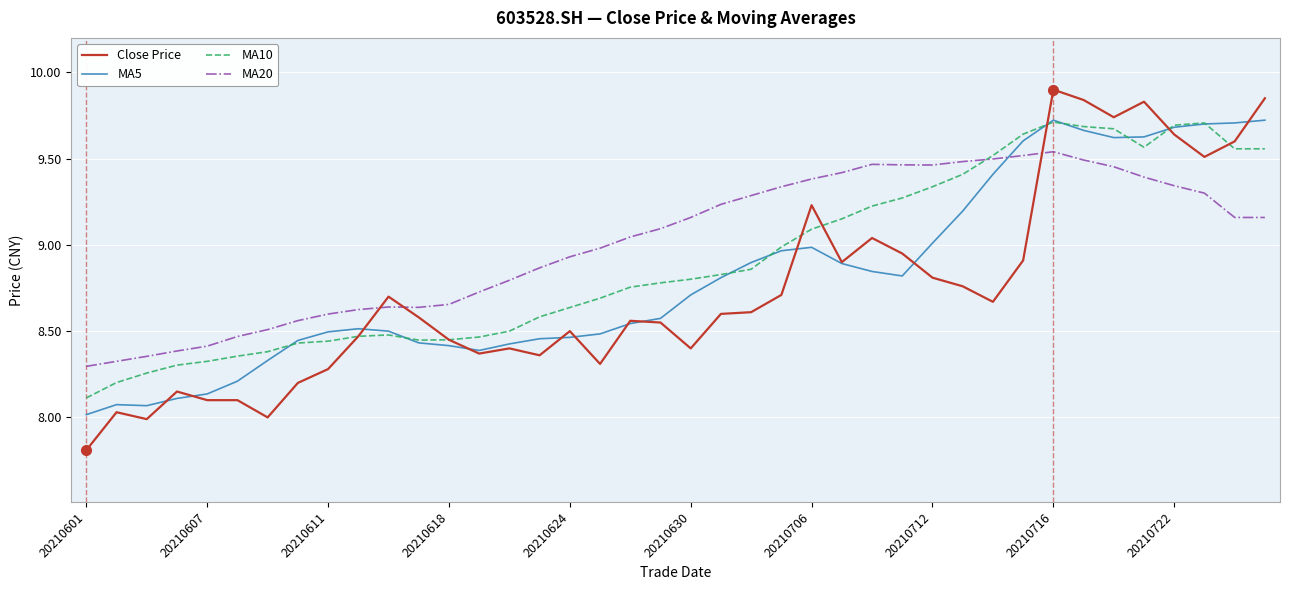

What is the minimum value shown in the chart?

7.8